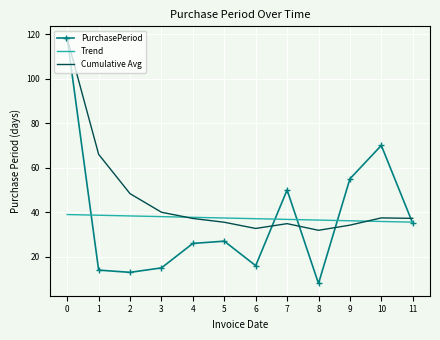

What value does the Cumulative Avg series have at 5?

35.5